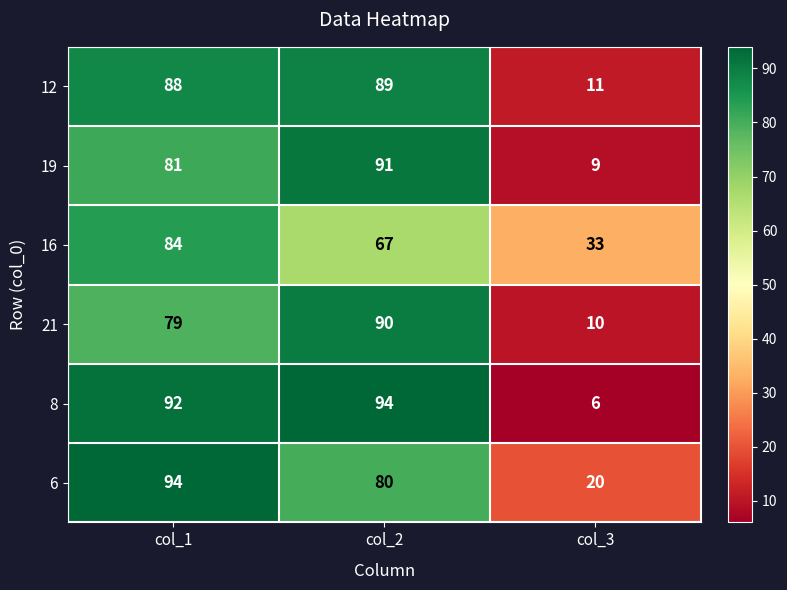

Count the number of data series in this chart.

6